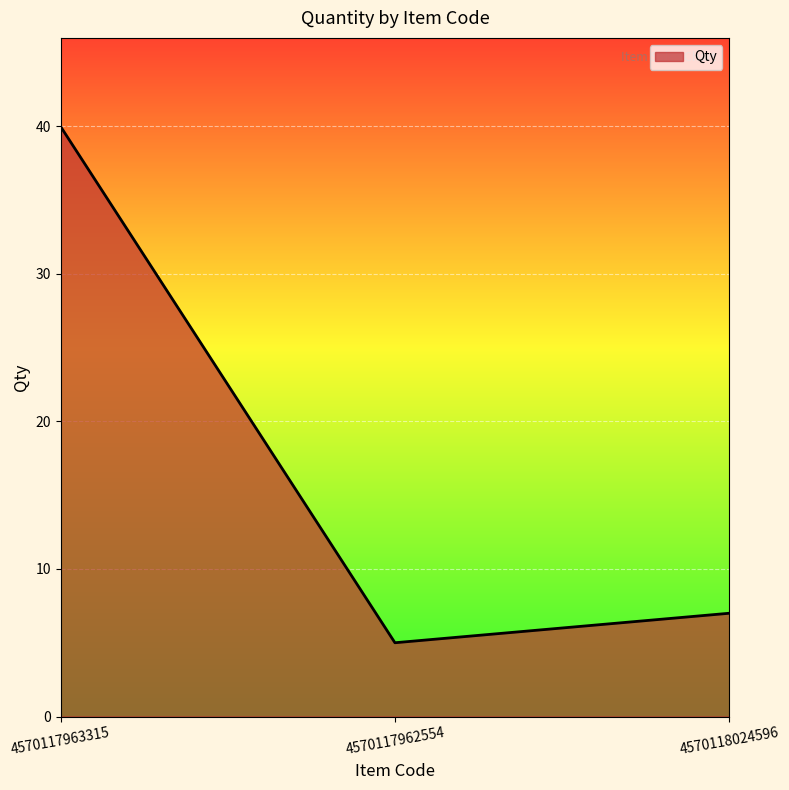

Reading right to left, list all the values displayed in this chart.

4570118024596=7	4570117962554=5	4570117963315=40